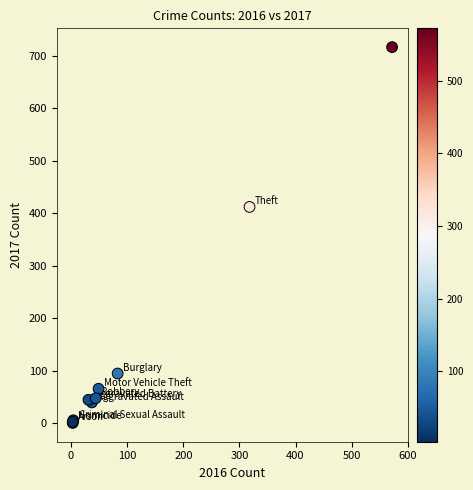

What Y value in the scatter plot is closest to 358?

412